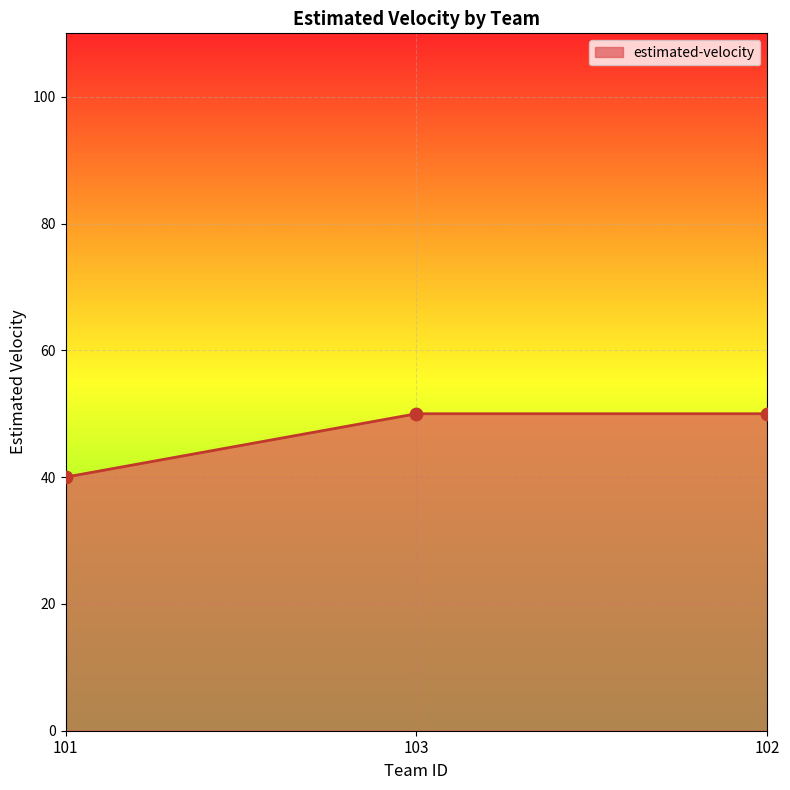

What is the change in value from 101 to 102?

+10